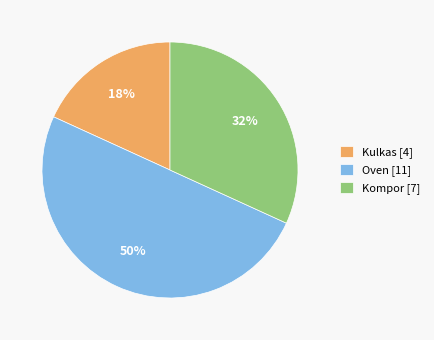

What is the smallest slice in the pie chart?

Kulkas